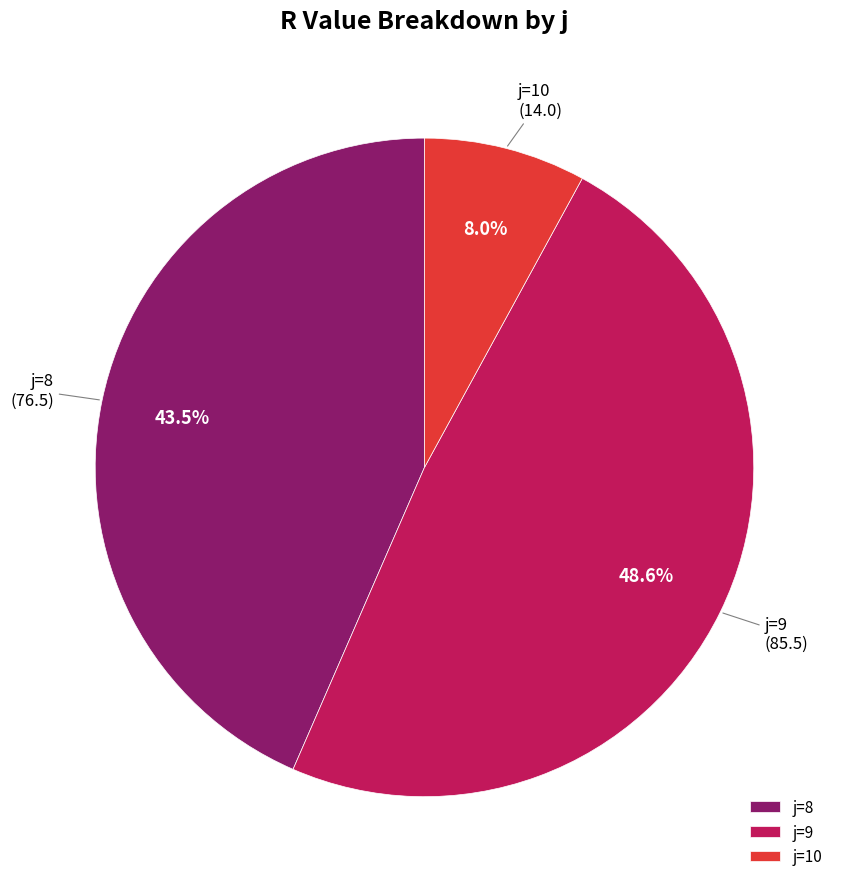

Count the number of slices in the pie.

3